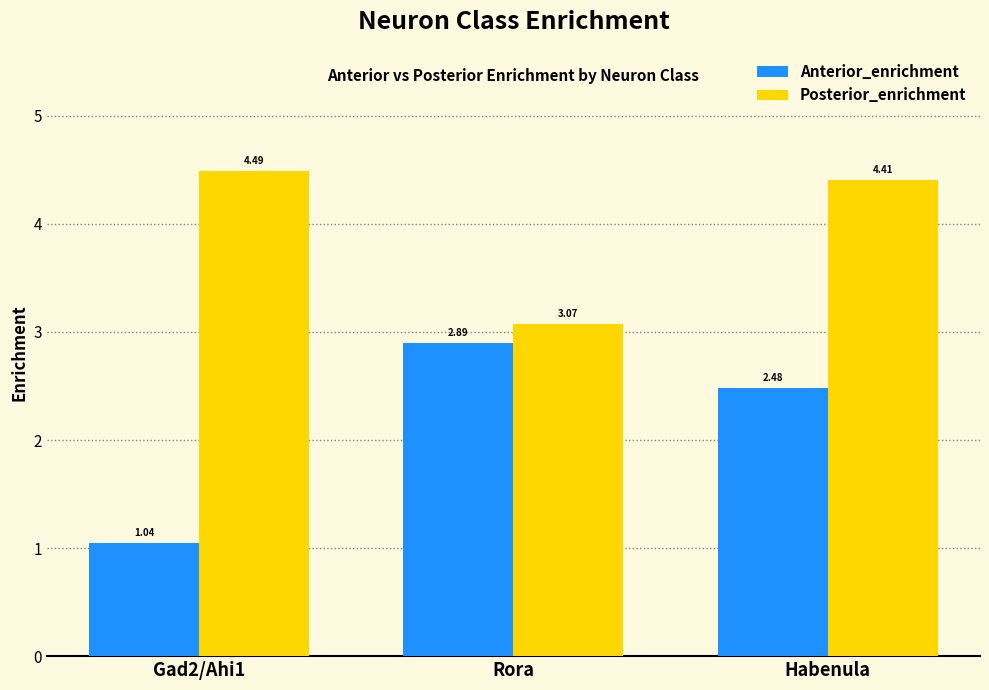

Which series has the largest total across all categories?

Posterior_enrichment